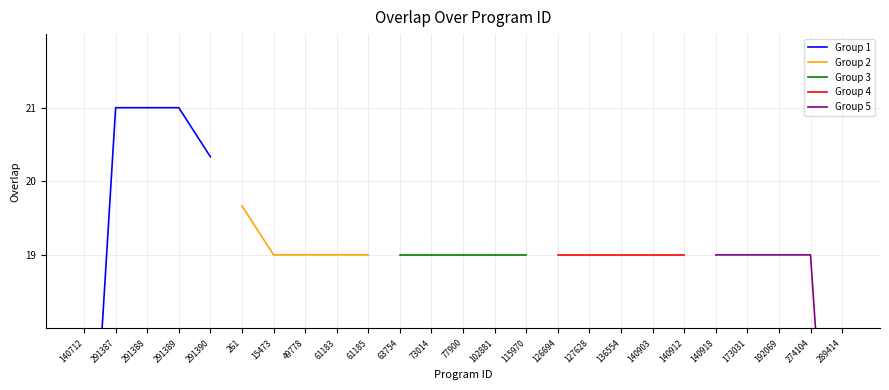

What is the lowest value of the Group 2 series?

19.0